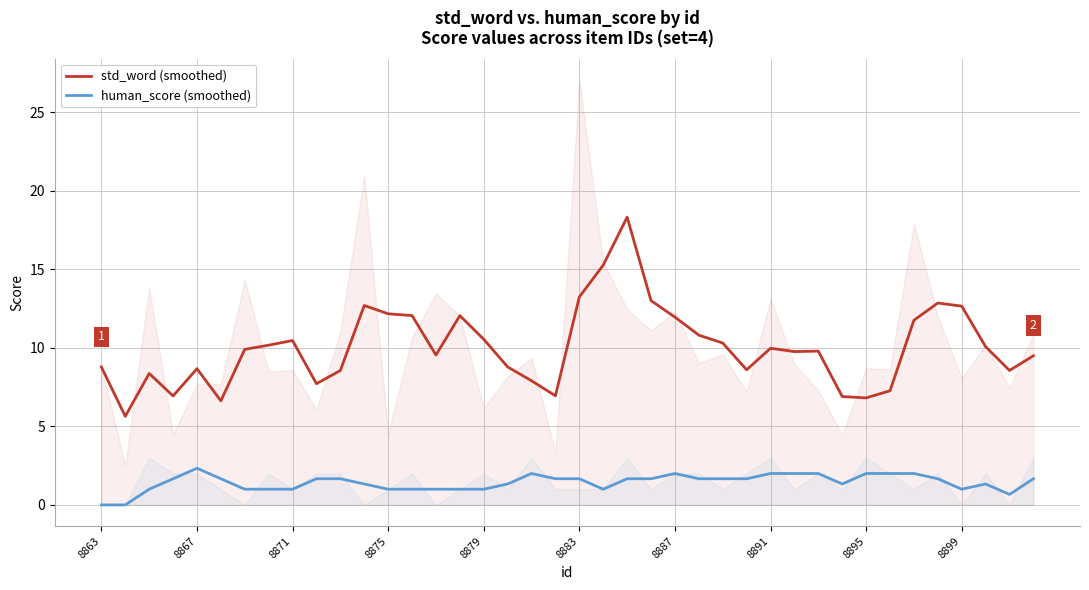

True or false: human_score (smoothed) and std_word (smoothed) cross at least once.

False